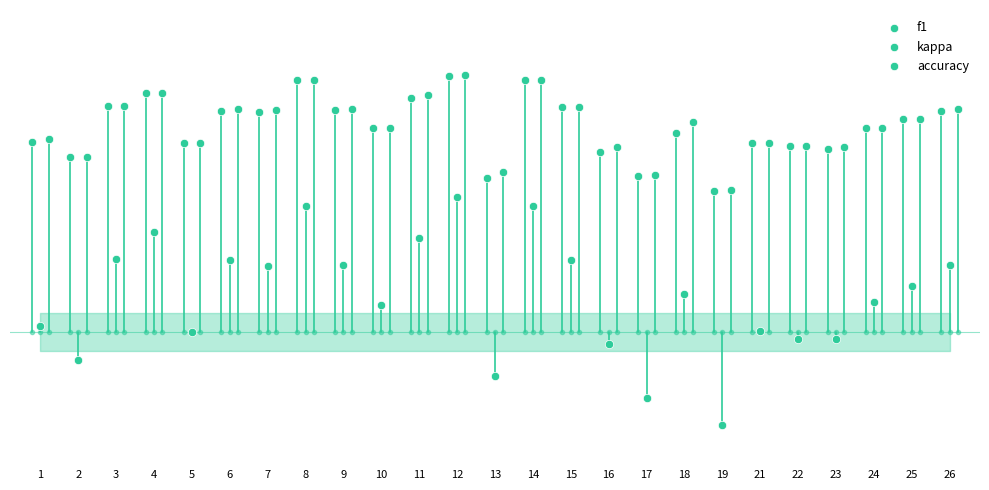

Which series has the largest Y range (max minus min)?

kappa